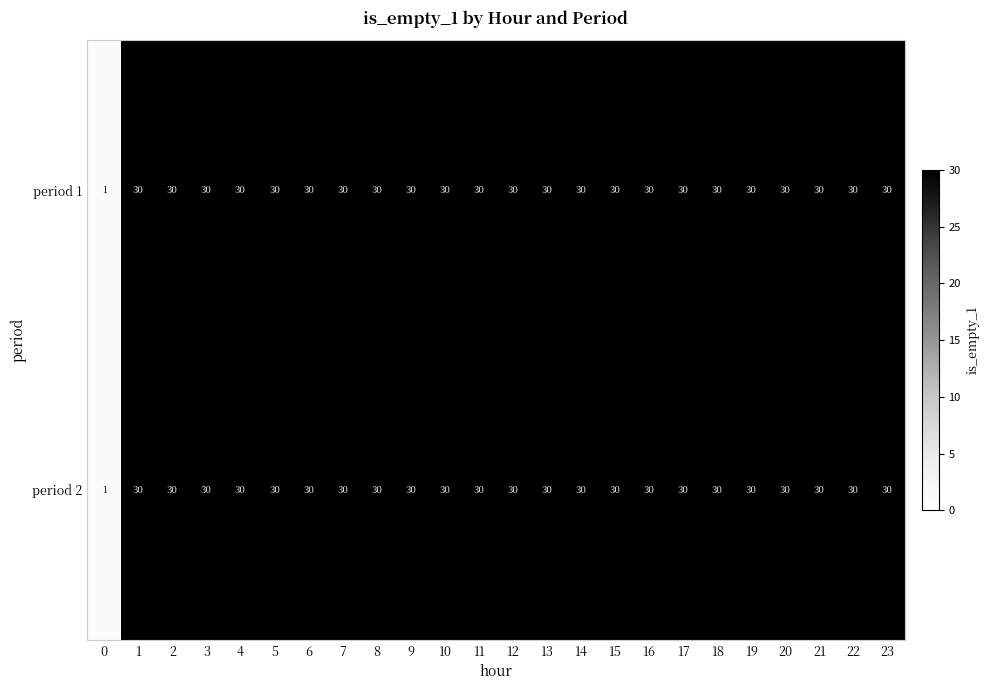

The period 2 series shows 30 at 1. True or false?

True